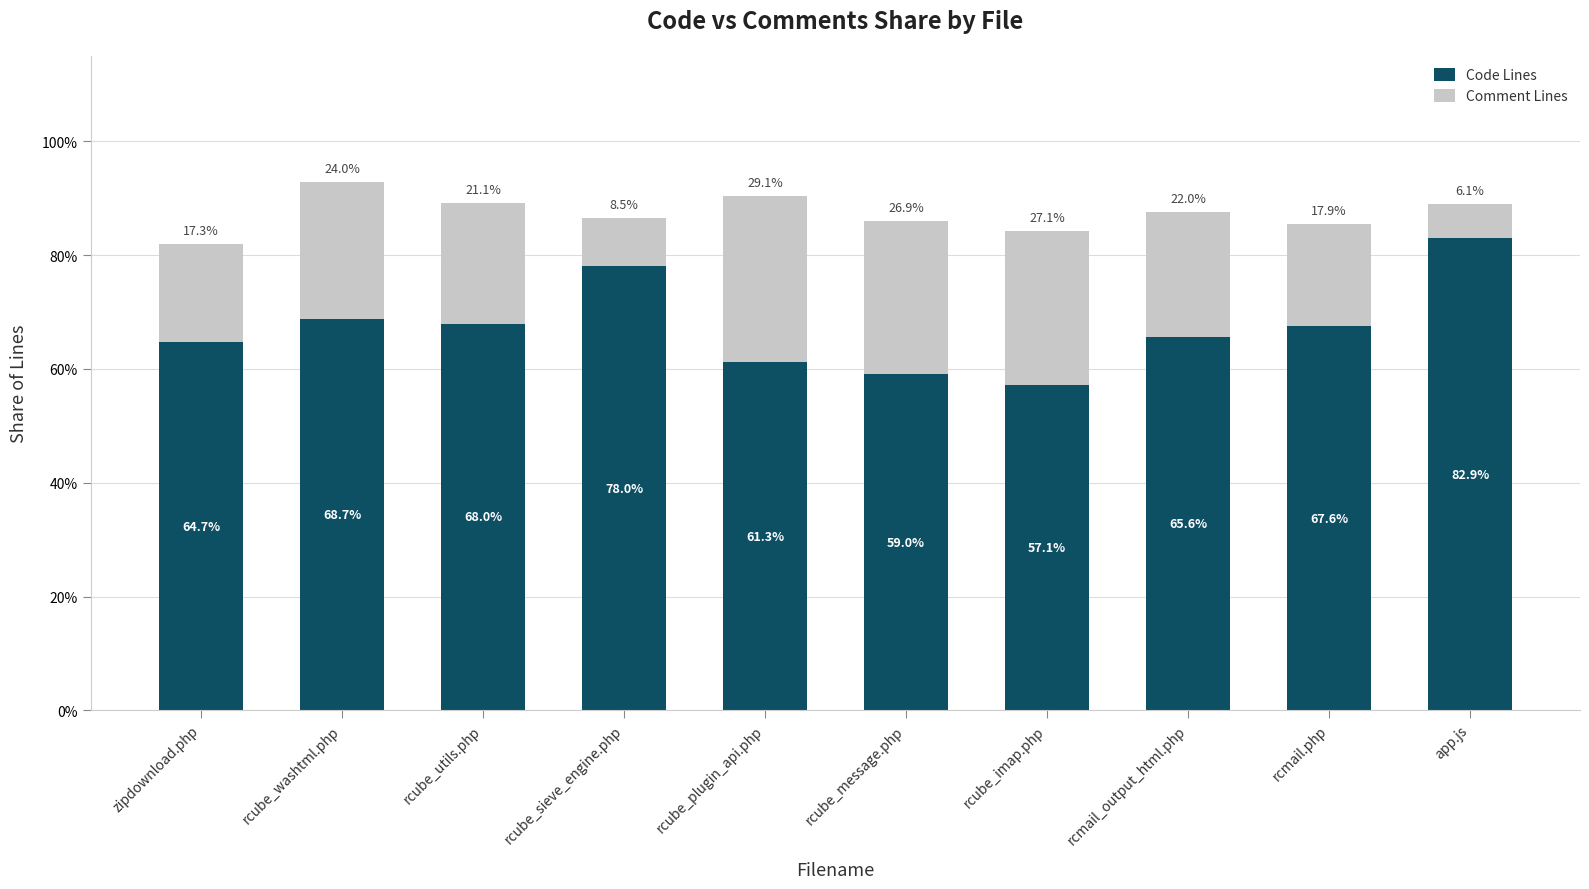

Reading left to right, list the values for the Code Lines series.

64.7	68.7	68.0	78.0	61.3	59.0	57.1	65.6	67.6	82.9